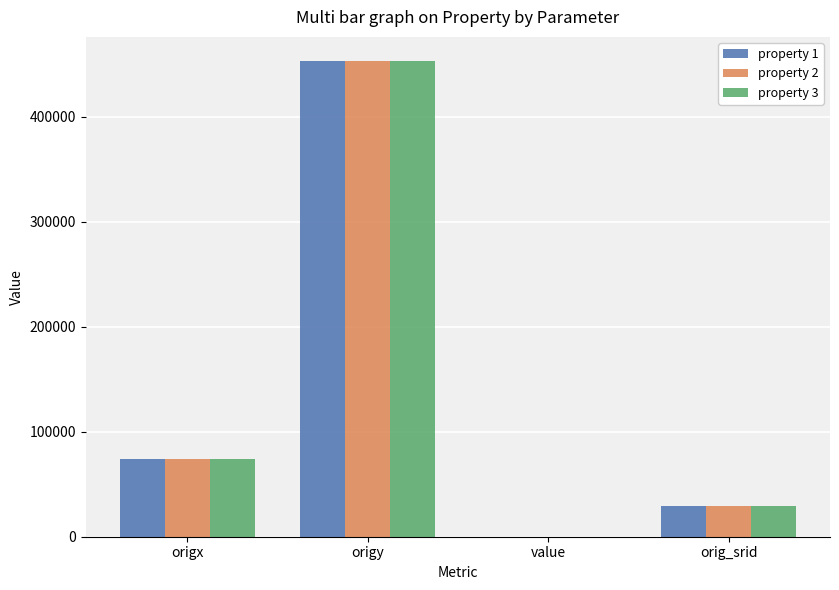

Between origx and orig_srid, which series saw the biggest shift?

property 3